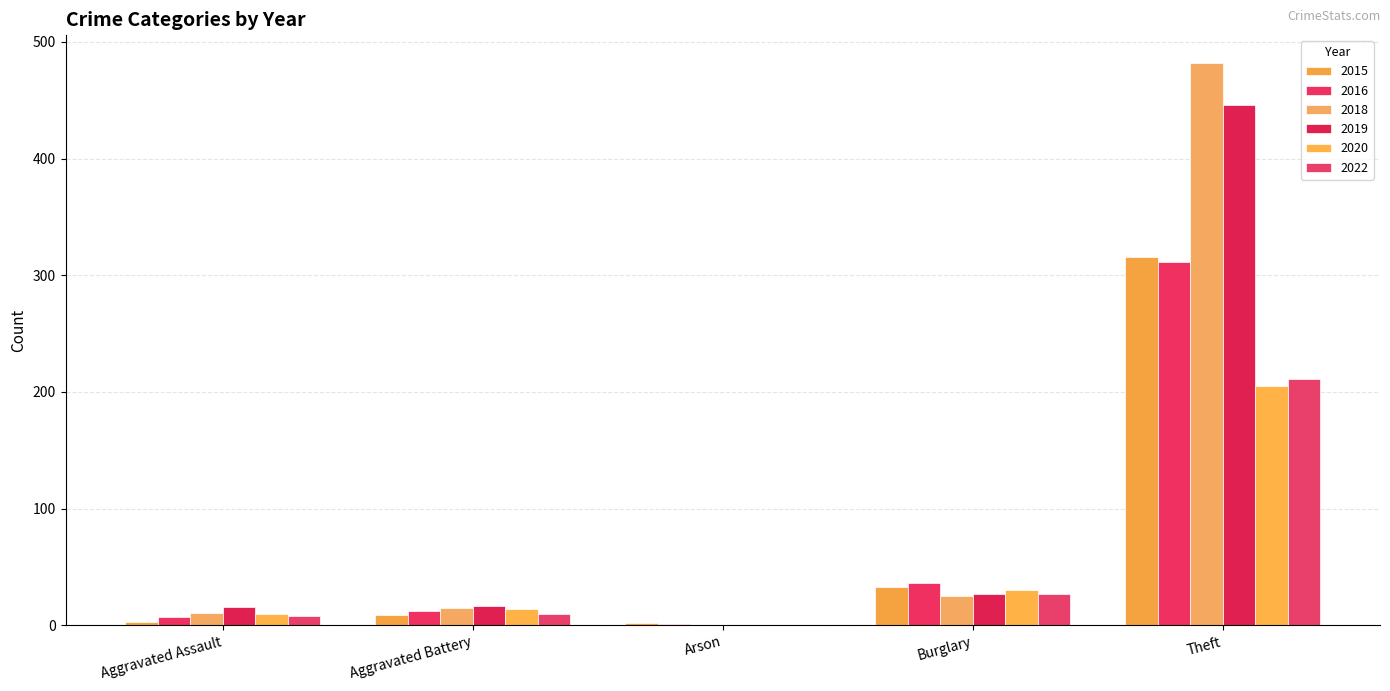

Does the chart contain stacked bars?

No